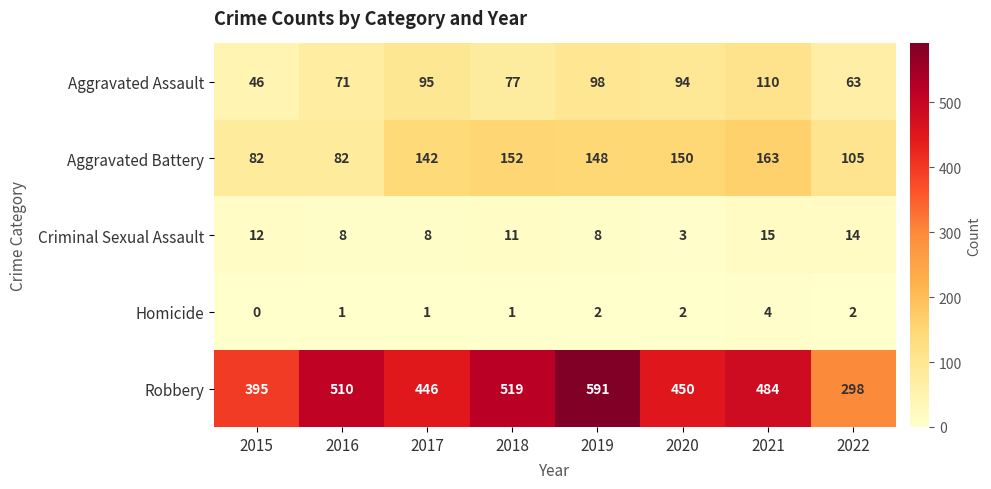

Which series has the largest total across all categories?

Robbery